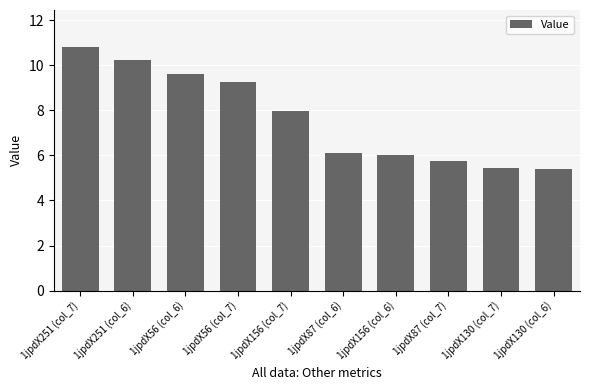

Does the chart contain any negative values?

No